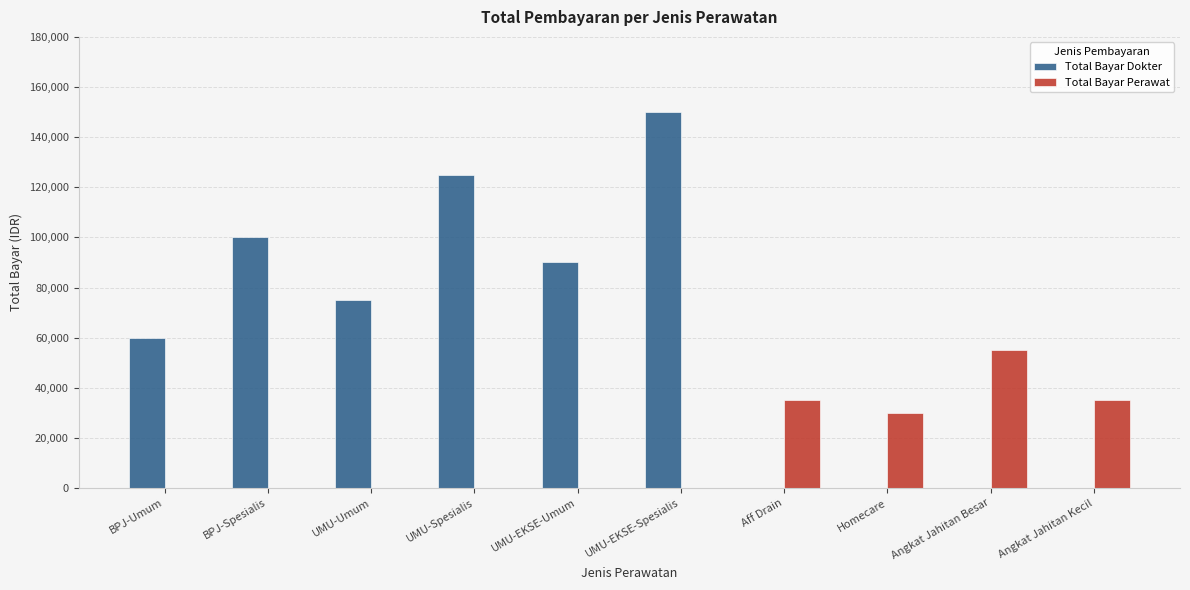

What is the sum of all Total Bayar Perawat values?

155000